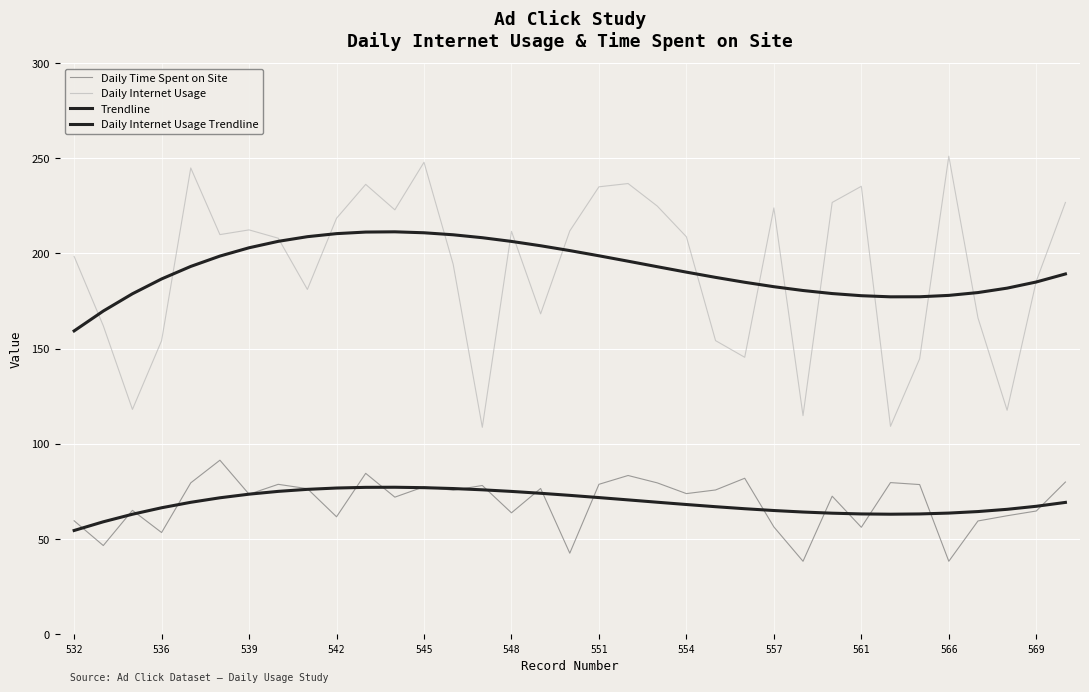

In Trendline, how many points are lower than both neighbors (excluding endpoints)?

1